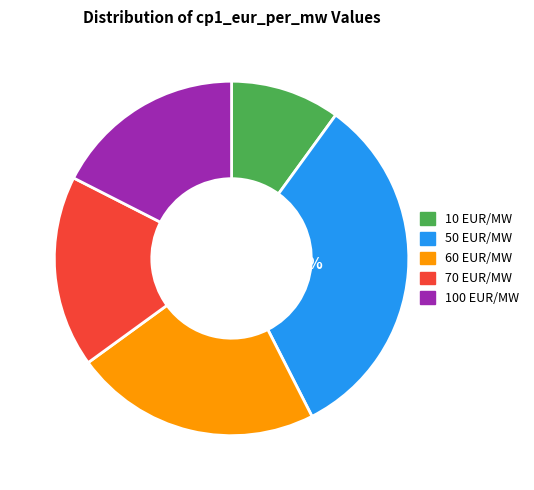

Is there a majority slice in this chart?

No